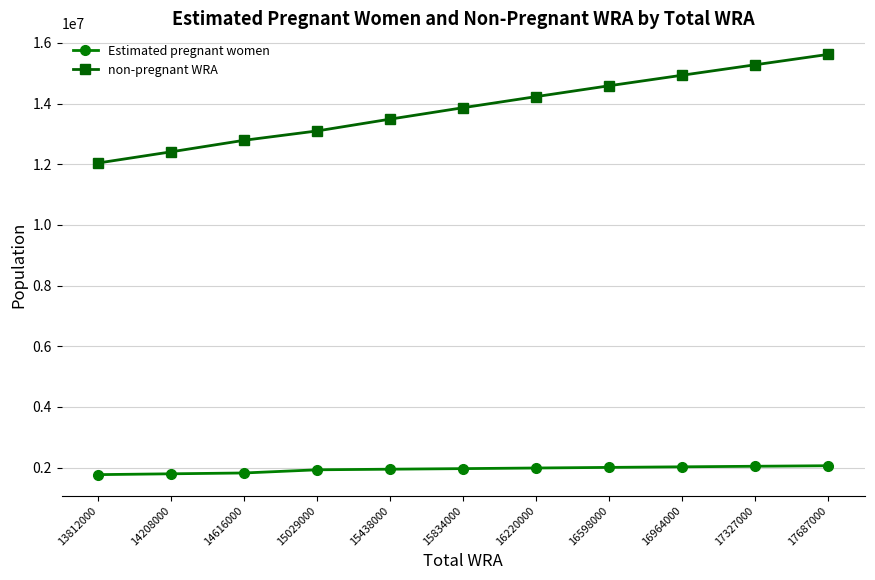

Where does the Estimated pregnant women series first go above 1968234?

15834000